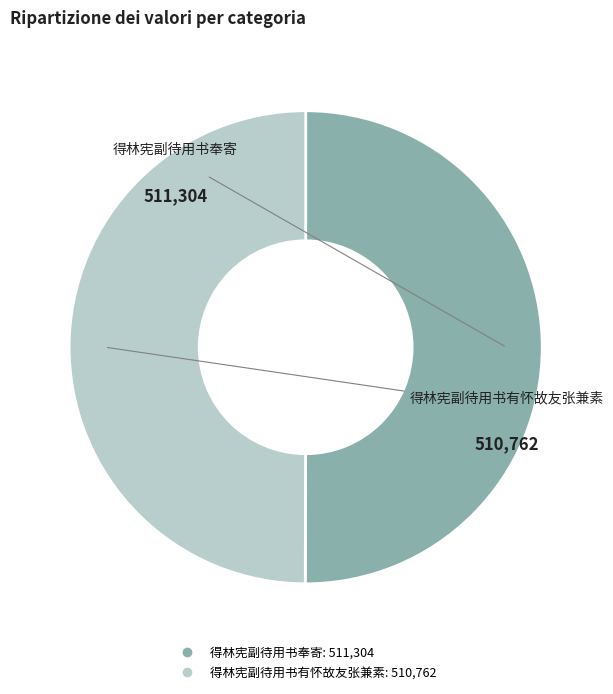

What is the ratio of the value at 得林宪副待用书奉寄 to the value at 得林宪副待用书有怀故友张兼素?

1.0